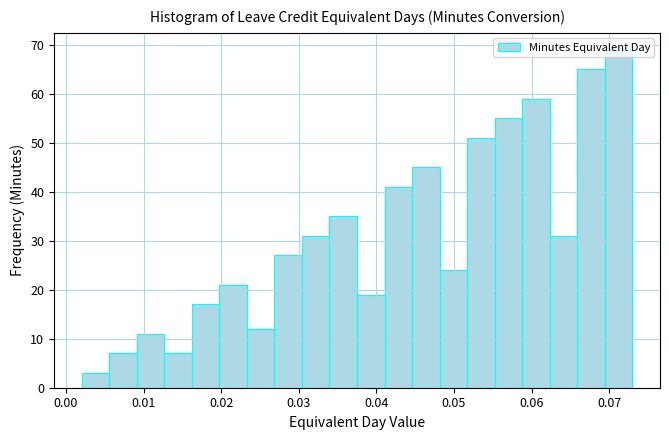

Read against the x-axis, roughly where is the centre of the tallest bar?

0.071